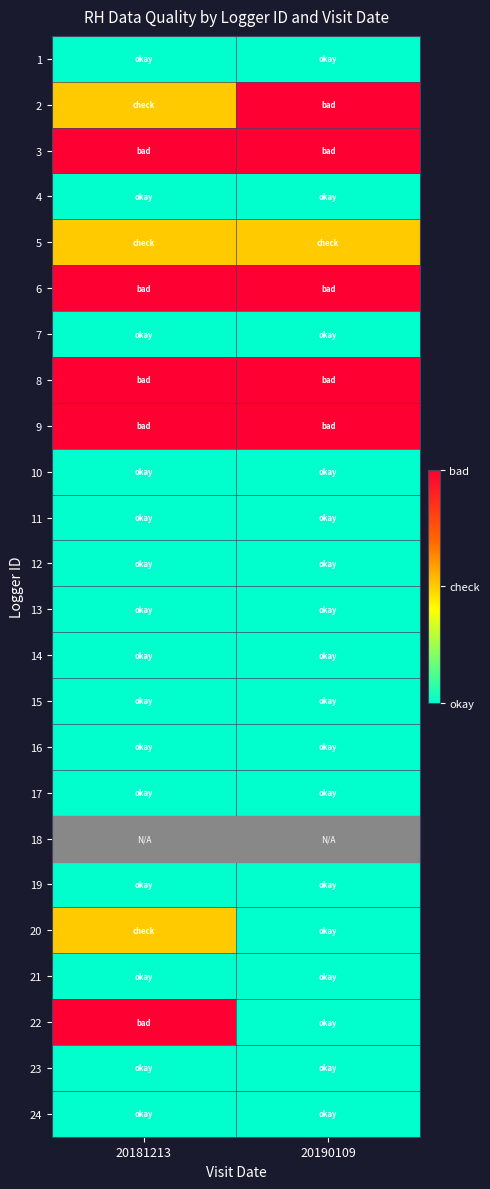

At 20181213, list the series in order from smallest to largest.

1, 4, 7, 10, 11, 12, 13, 14, 15, 16, 17, 19, 21, 23, 24, 2, 5, 20, 3, 6, 8, 9, 18, 22